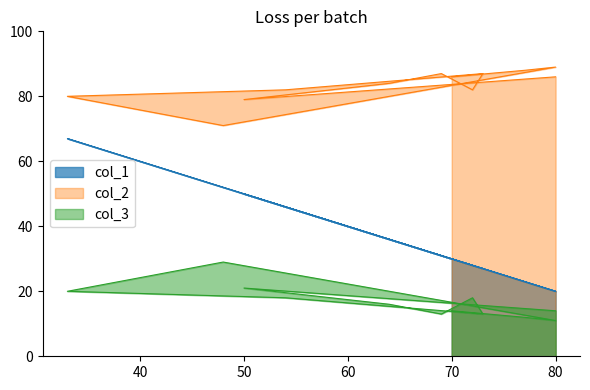

Does the chart display data point markers on the line(s)?

No